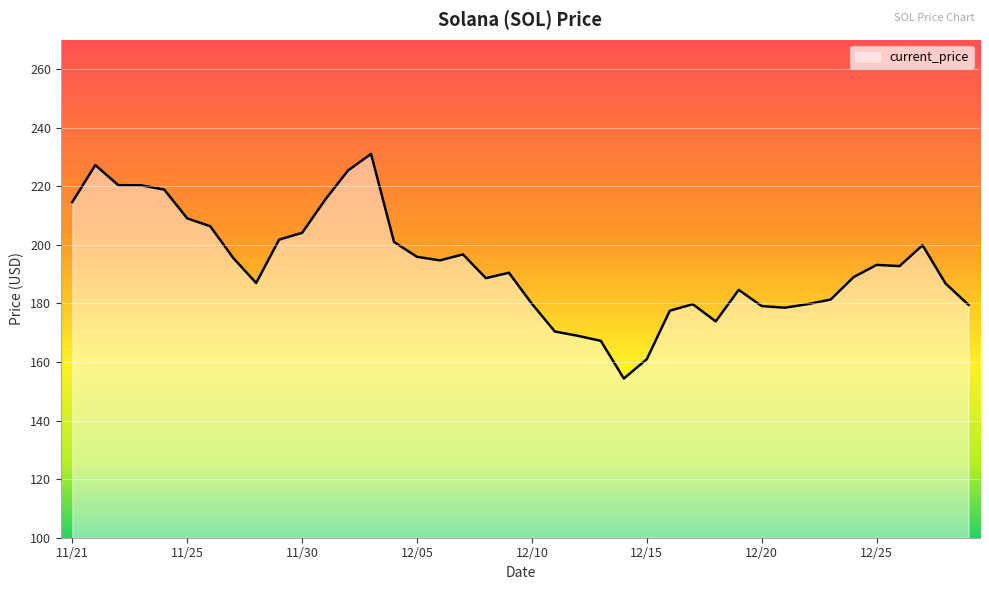

What is the minimum value shown in the chart?

154.3